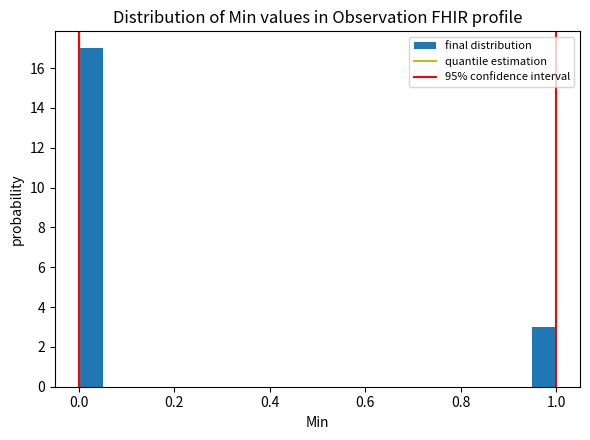

Read against the x-axis, roughly where is the centre of the tallest bar?

0.02